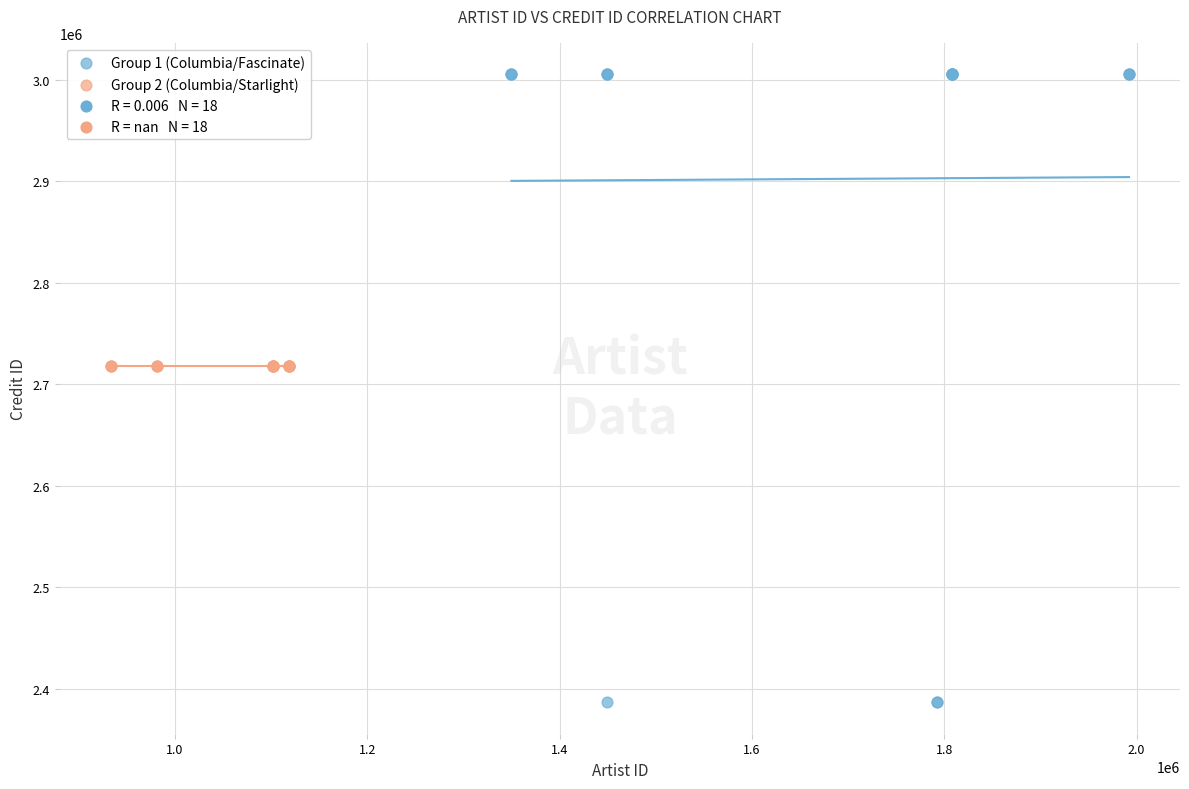

Which series contains the lowest Y value?

Group 1 (Columbia/Fascinate)